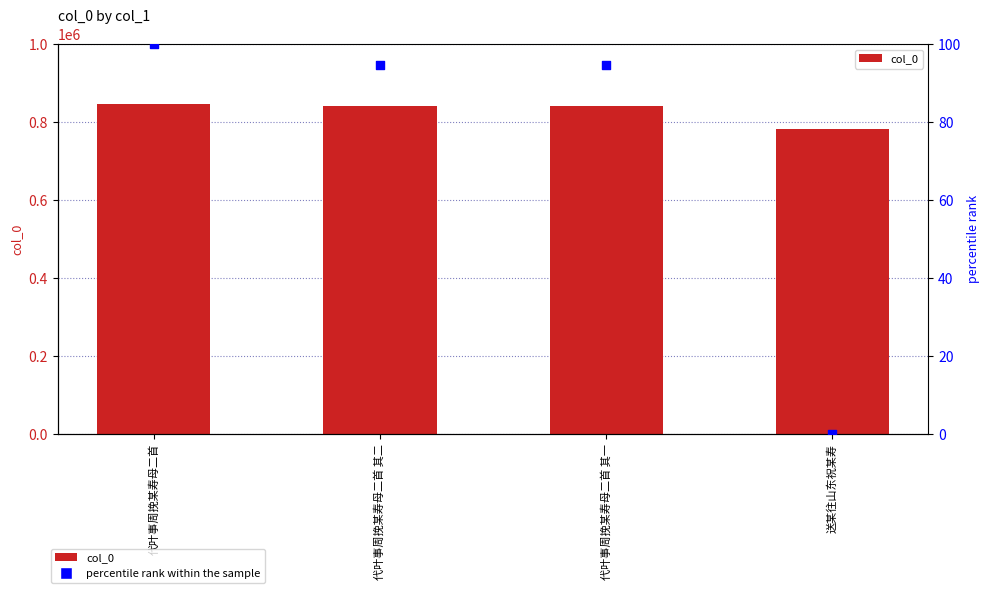

Which series reaches the maximum Y coordinate?

col_0